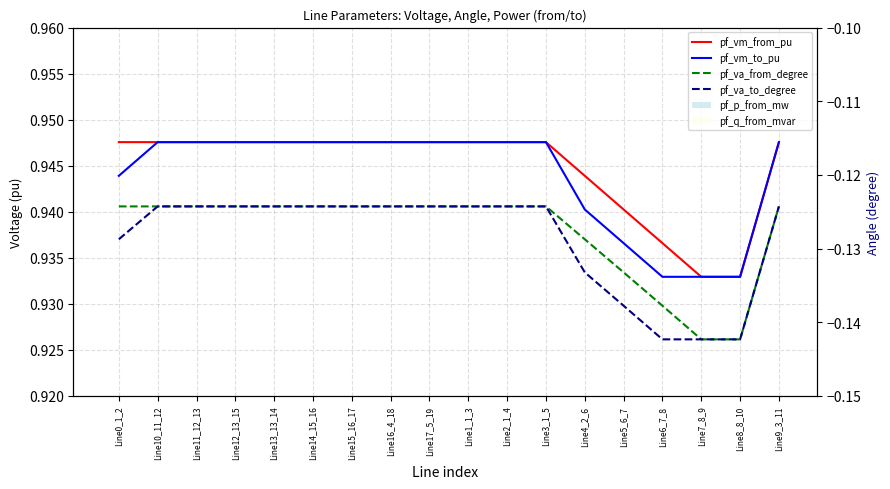

What is the label of the 1st bar from the left?

Line0_1_2